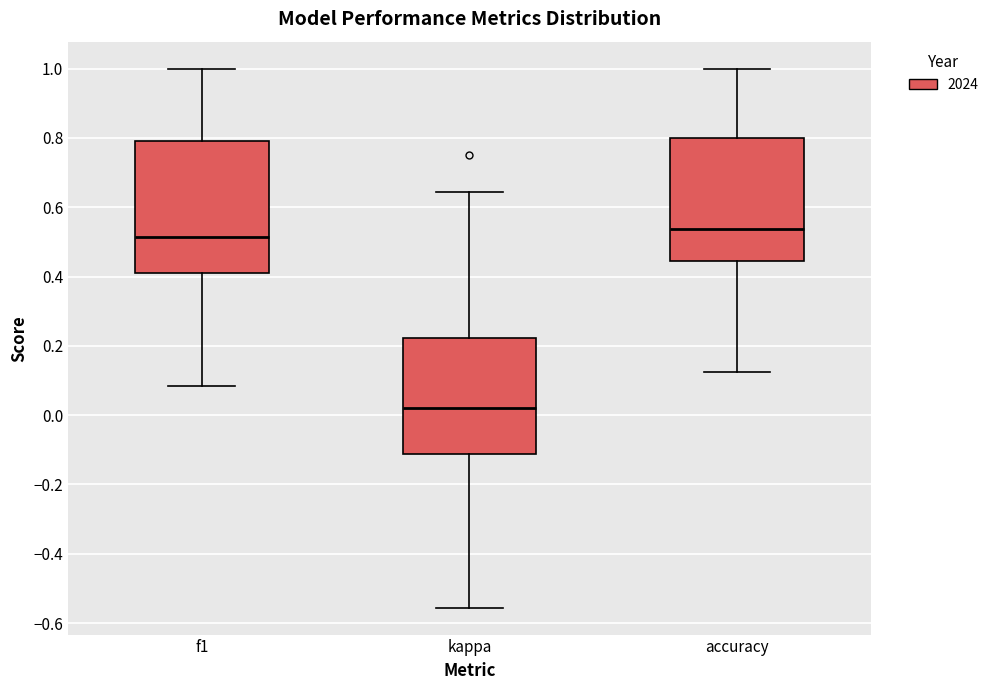

Reading left to right, transcribe this box plot: for each box, give where its median line is, the range the box spans, and where its two whiskers end, as read against the y-axis. The values are not printed on the chart, so give them approximately, as read against the axis.

f1: median 0.52, box 0.42 to 0.80, whiskers 0.08 to 1.00
kappa: median 0.02, box -0.12 to 0.22, whiskers -0.56 to 0.64
accuracy: median 0.54, box 0.44 to 0.80, whiskers 0.12 to 1.00